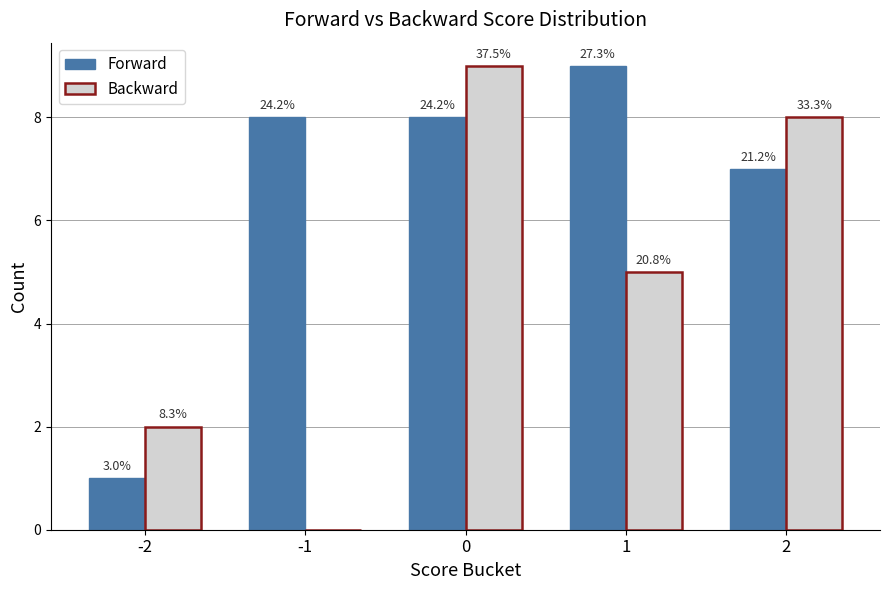

What are all the series names shown in the legend?

Forward, Backward